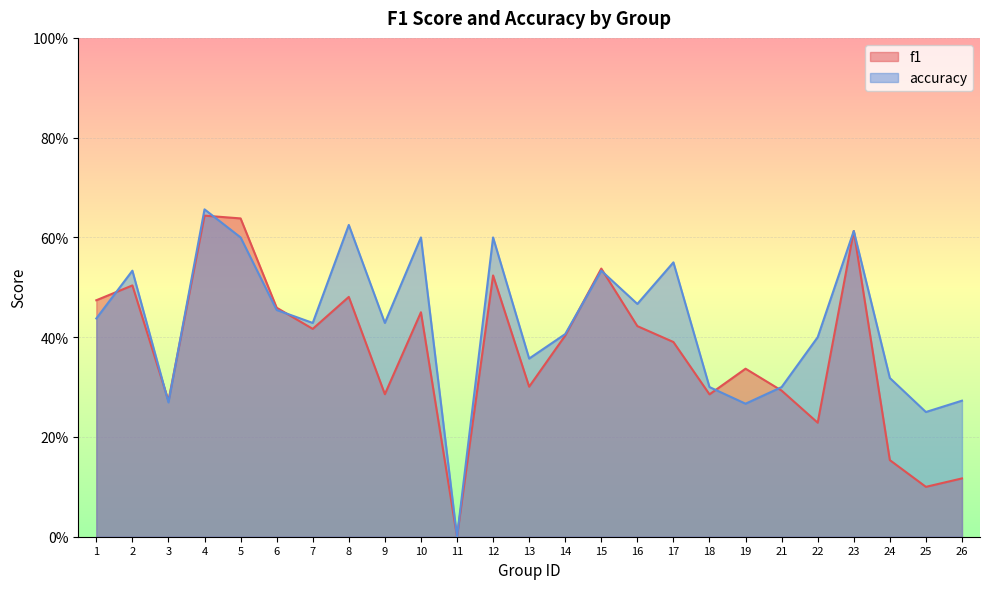

Reading left to right, list all the values displayed in this chart.

f1: 0.5	0.5	0.3	0.6	0.6	0.5	0.4	0.5	0.3	0.5	0.0	0.5	0.3	0.4	0.5	0.4	0.4	0.3	0.3	0.3	0.2	0.6	0.2	0.1	0.1
accuracy: 0.4	0.5	0.3	0.7	0.6	0.5	0.4	0.6	0.4	0.6	0.0	0.6	0.4	0.4	0.5	0.5	0.6	0.3	0.3	0.3	0.4	0.6	0.3	0.2	0.3